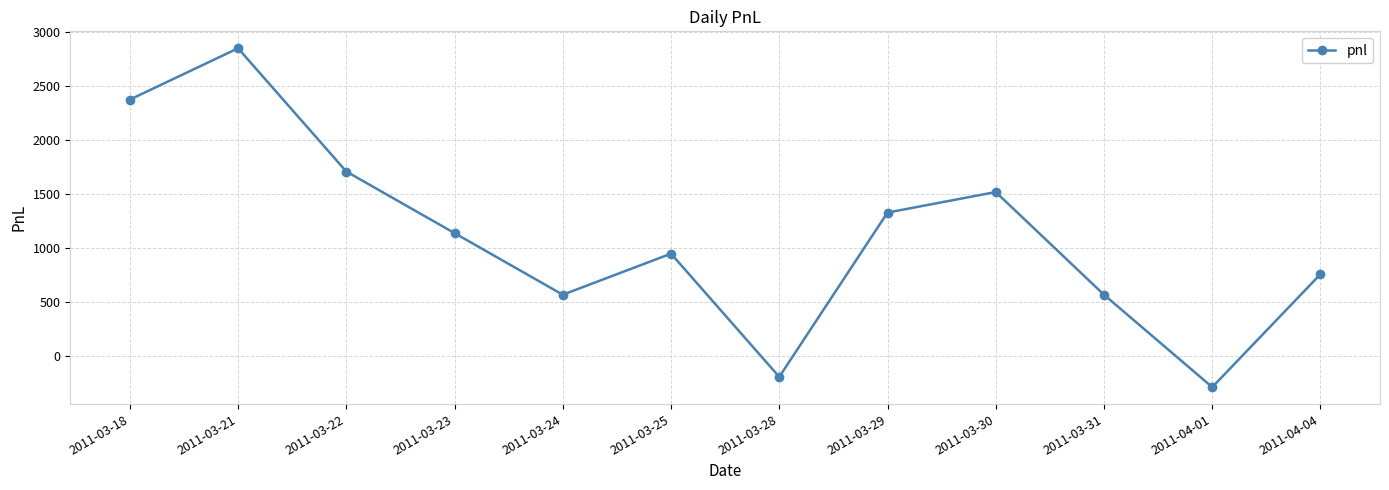

What is the minimum value shown in the chart?

-285